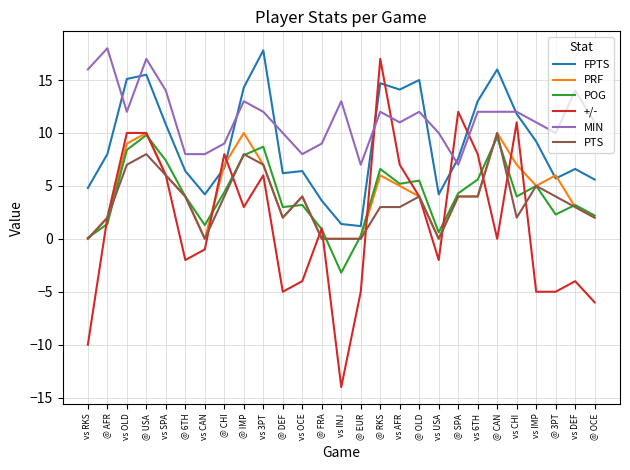

True or false: MIN and PRF intersect in this chart.

False